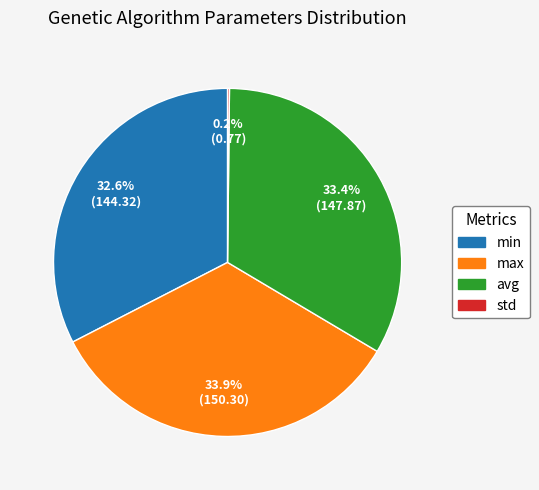

Do min and avg together represent more than half of the pie?

Yes